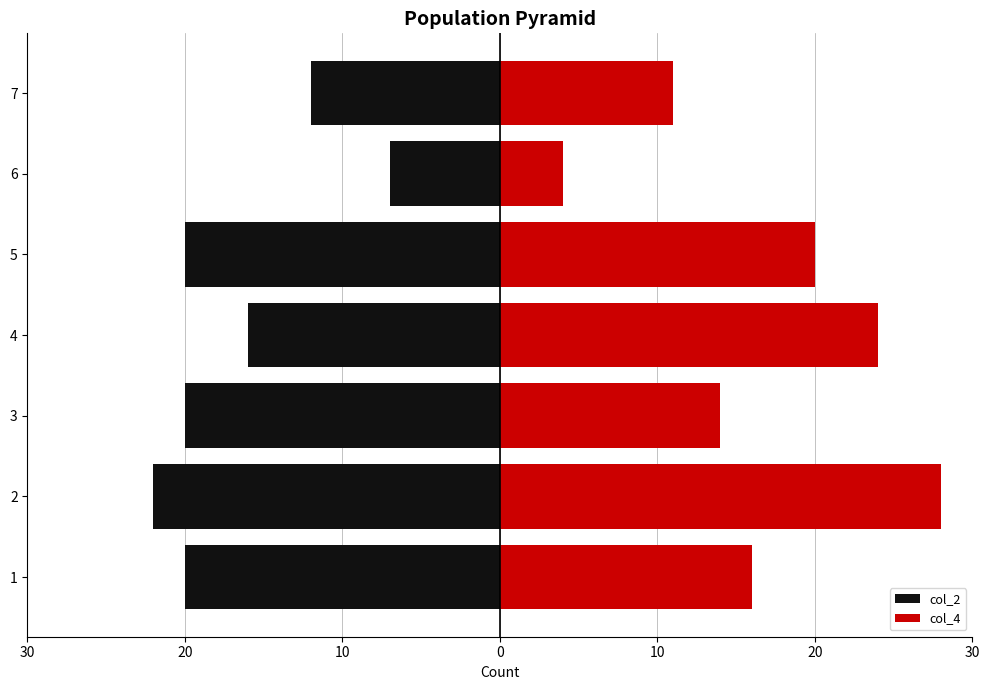

Is it true that col_2 equals -5 at 3?

False